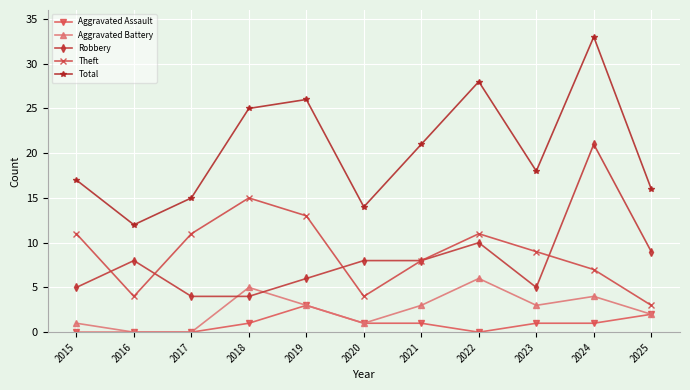

Which category has the highest value in the Aggravated Battery series?

2022